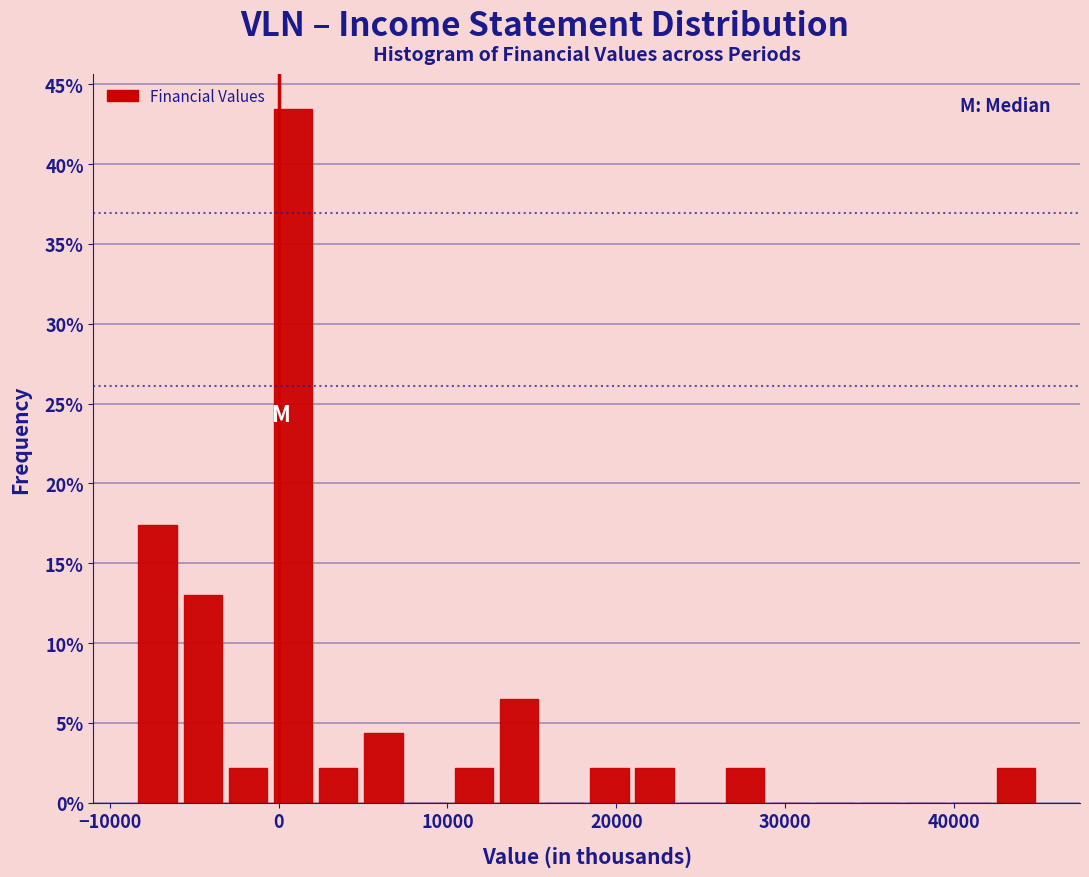

Around what value on the x-axis is the tallest bar? Give the approximate position of its centre, as read against the axis.

1000